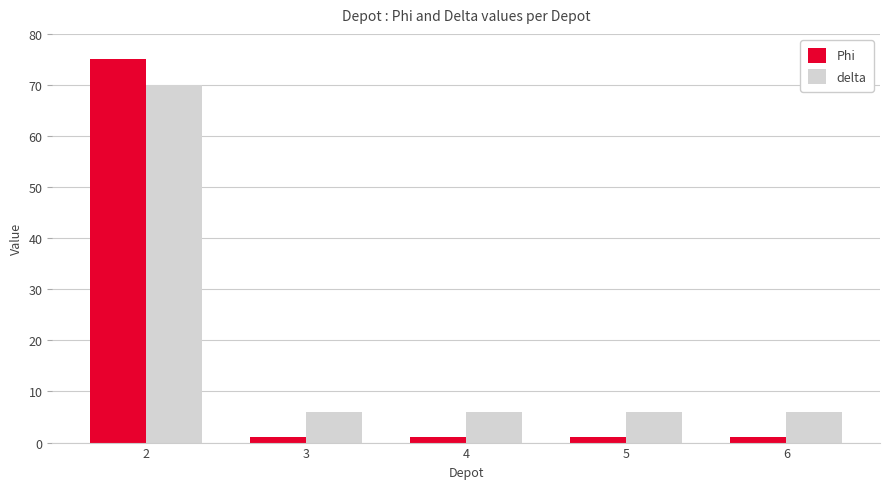

How many bars are there in each group?

2